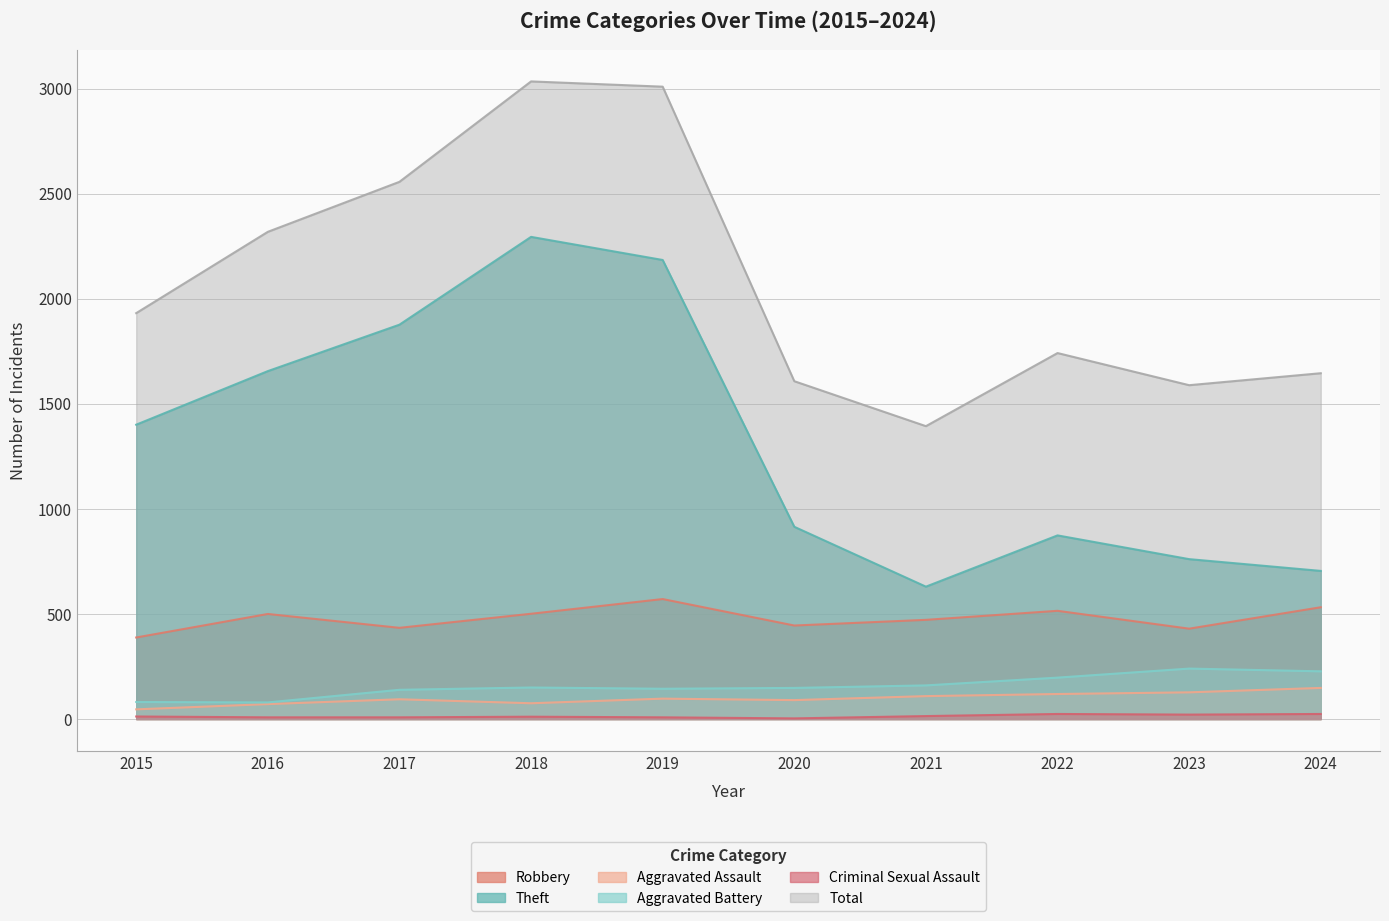

Where is the first local minimum for Total?

2021